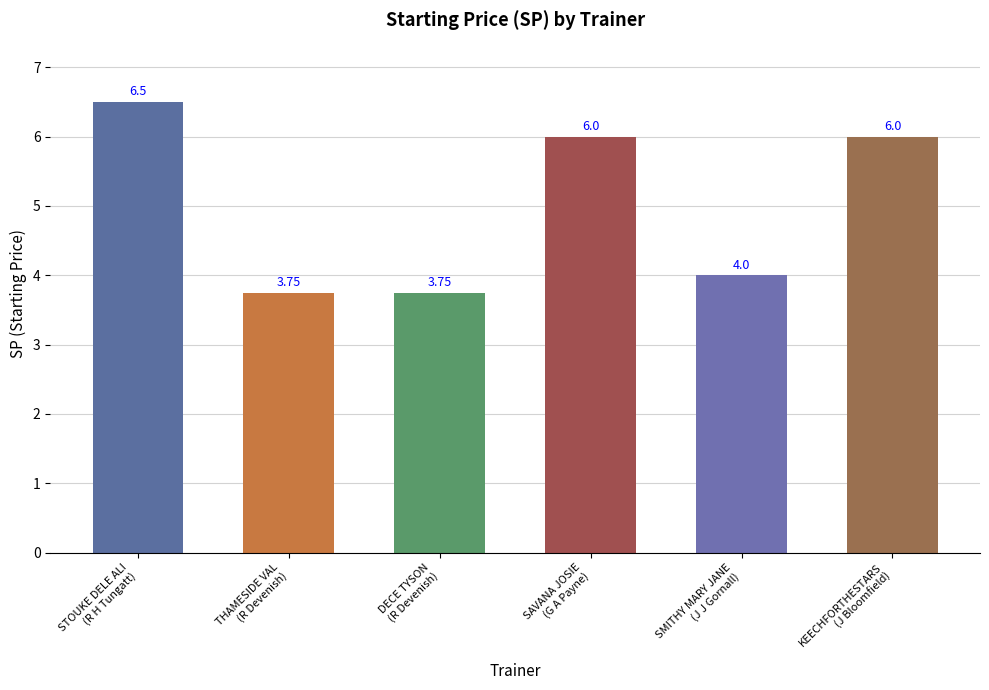

Which has a higher value, DECE TYSON
(R Devenish) or SAVANA JOSIE
(G A Payne)?

SAVANA JOSIE
(G A Payne)